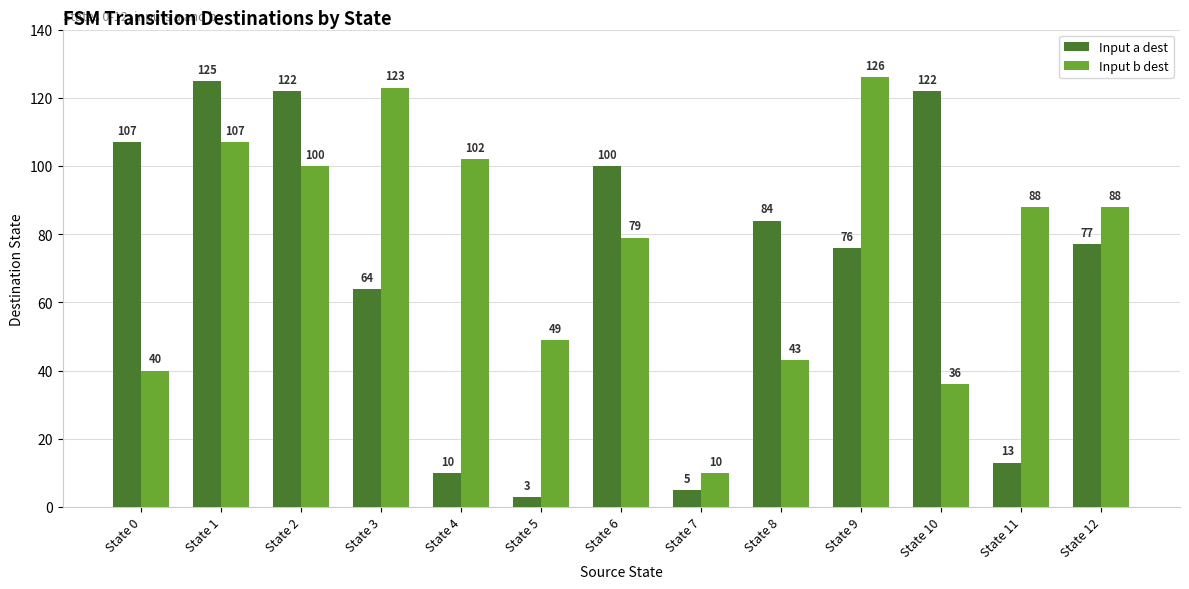

At which label does Input a dest reach its peak?

State 1